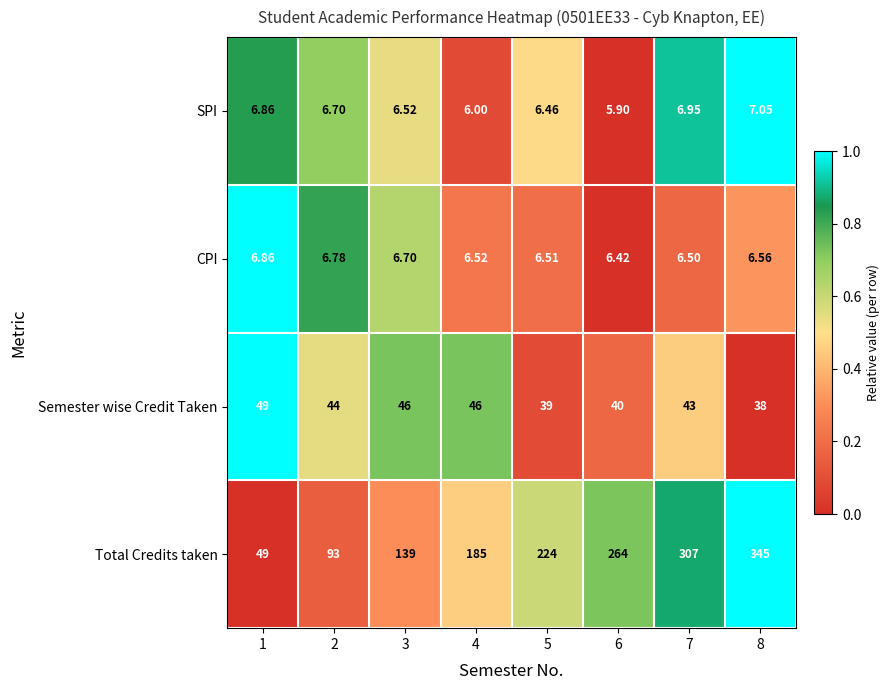

Is the value of Total Credits taken at 4 greater than the value of CPI at 2?

Yes